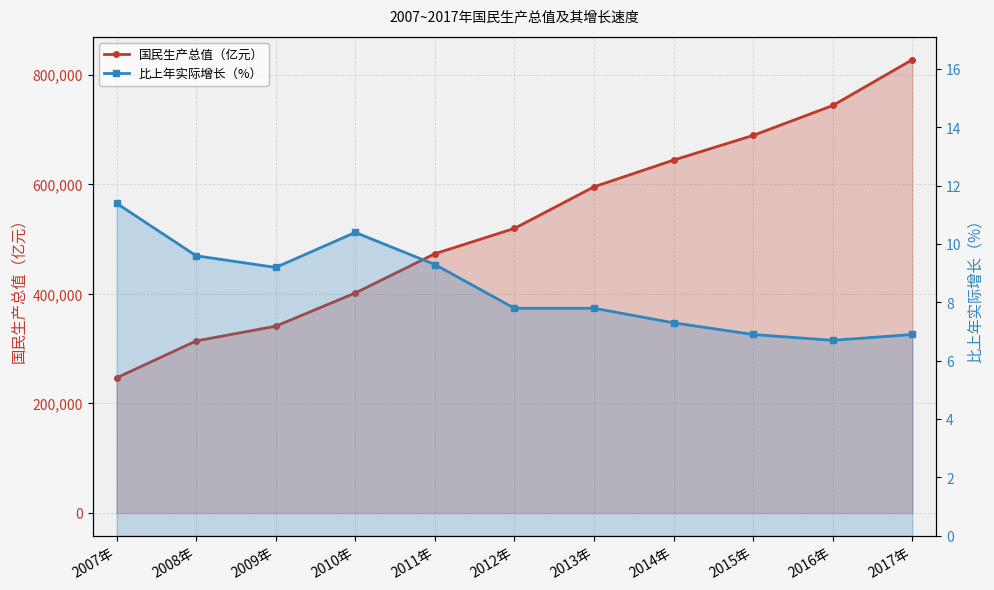

Between 2007年 and 2011年, which series saw the biggest shift?

国民生产总值（亿元）